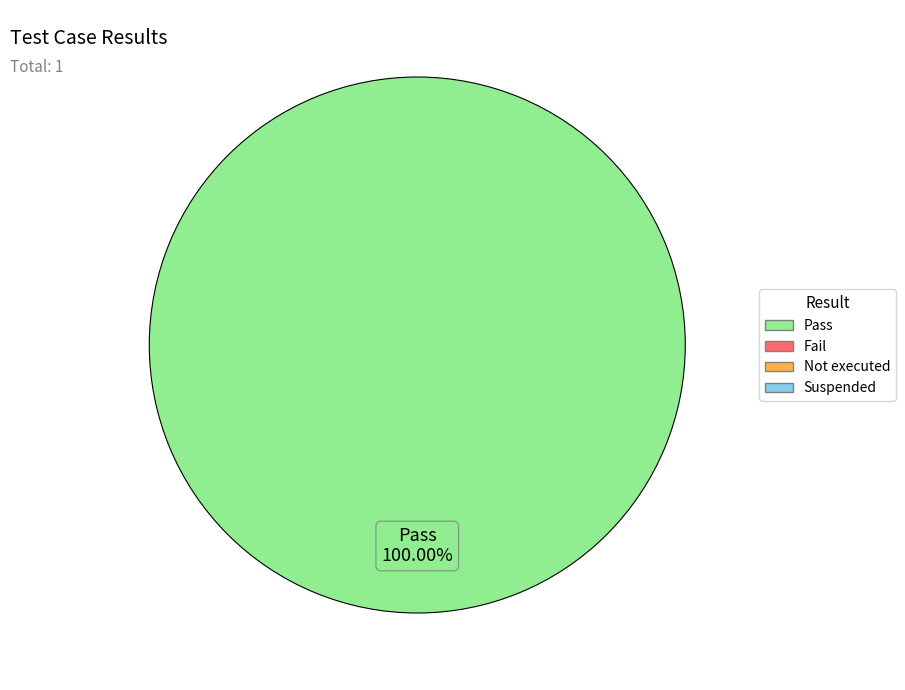

Is there a majority slice in this chart?

Yes